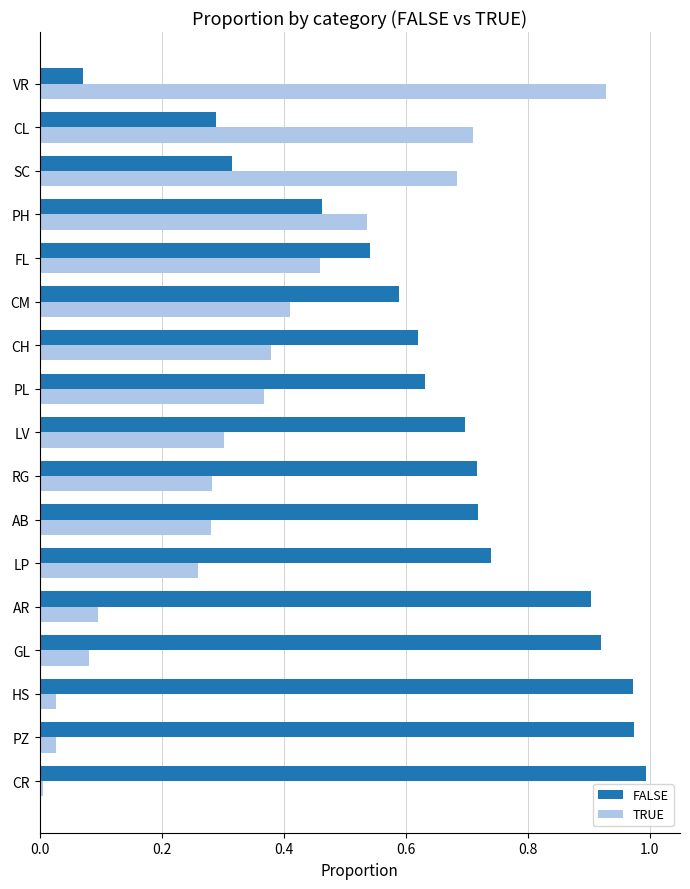

Which series has the largest total across all categories?

FALSE